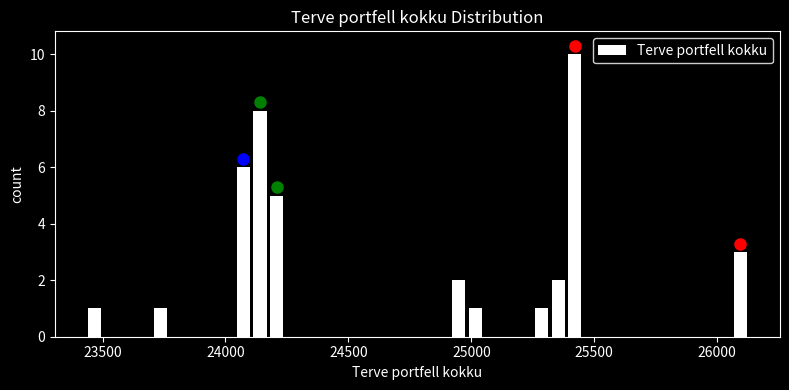

Read against the x-axis, roughly where is the centre of the tallest bar?

25400